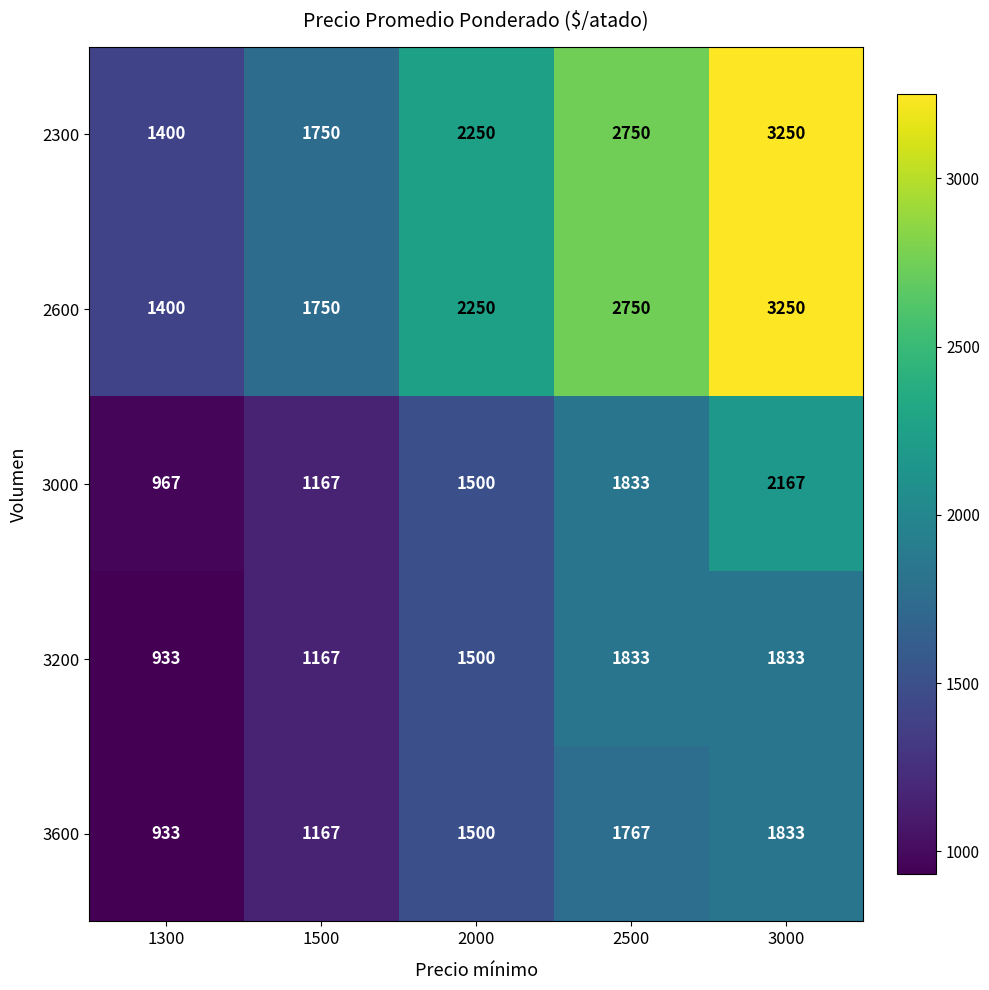

Which category has the highest value across all series?

3000